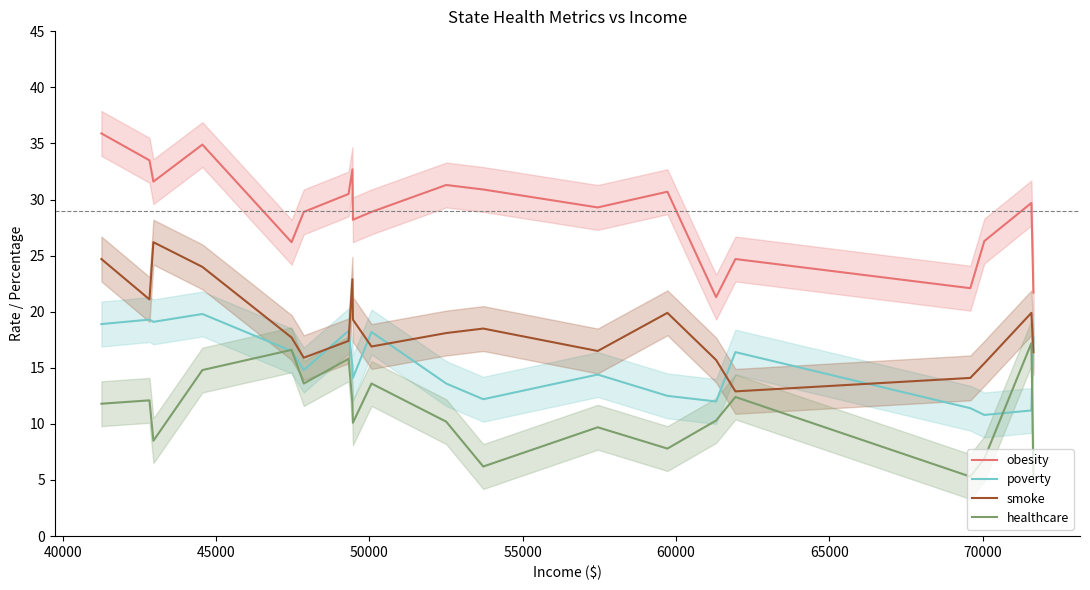

What is the highest value of the smoke series?

26.2